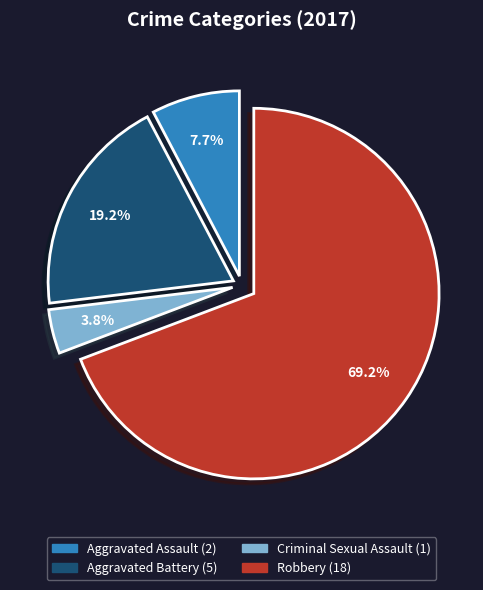

To the nearest percent, what is the difference between the largest and smallest slice percentages?

65%